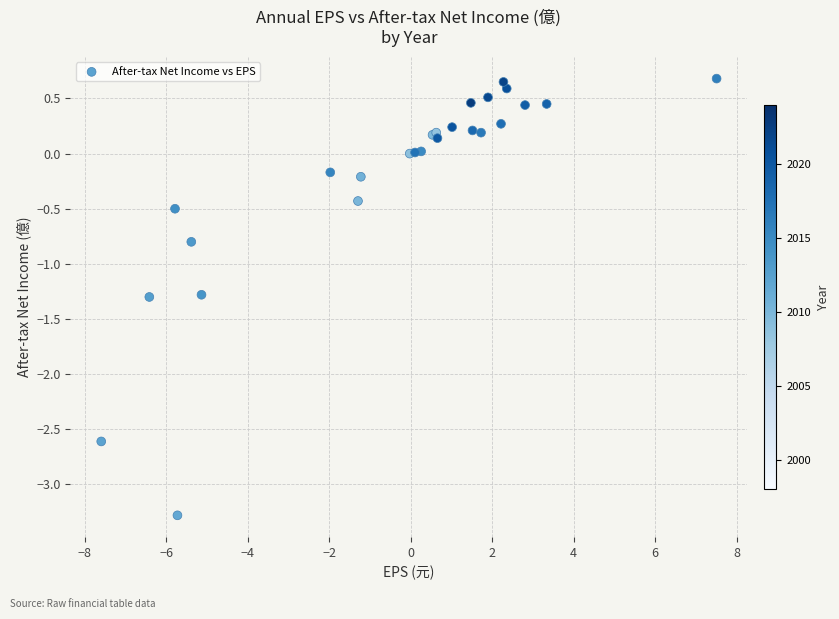

What Y value in the scatter plot is closest to -1?

-0.8